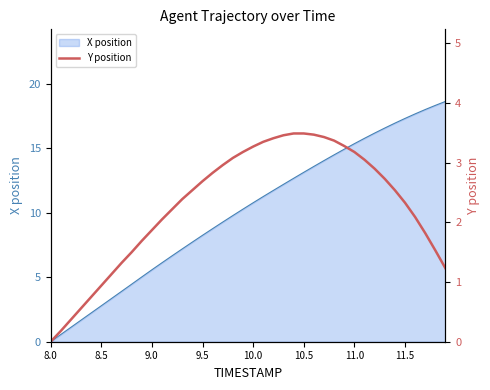

Between 11.0 and 10.0, which is larger?

11.0